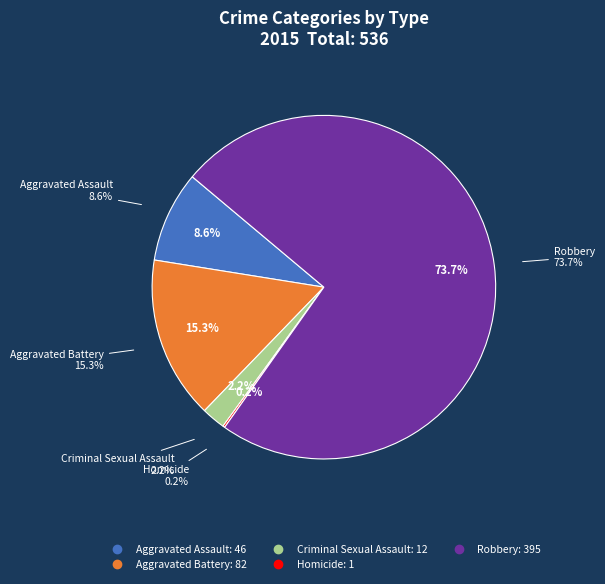

Which category accounts for the majority?

Robbery